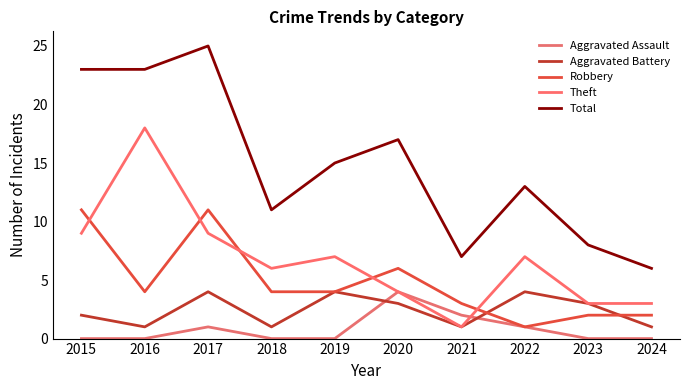

Where is Robbery nearest to the value 6?

2020